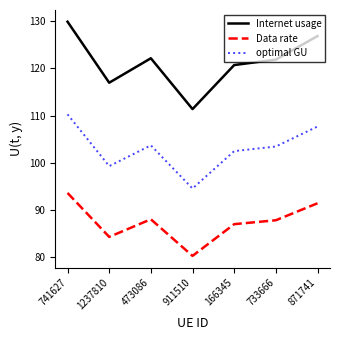

What is the difference between the maximum and minimum values in the Data rate series?

13.4